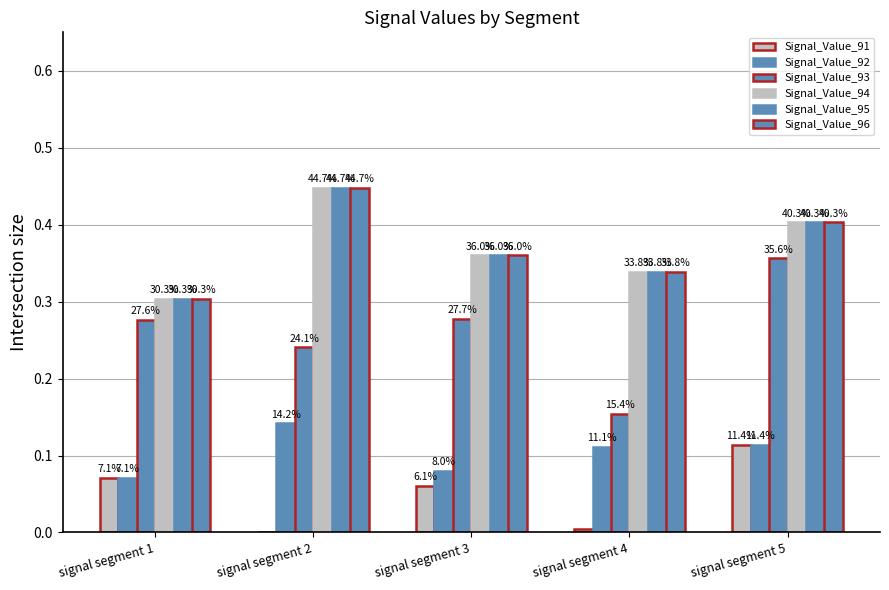

Are the bars grouped side by side (vs. stacked)?

Yes